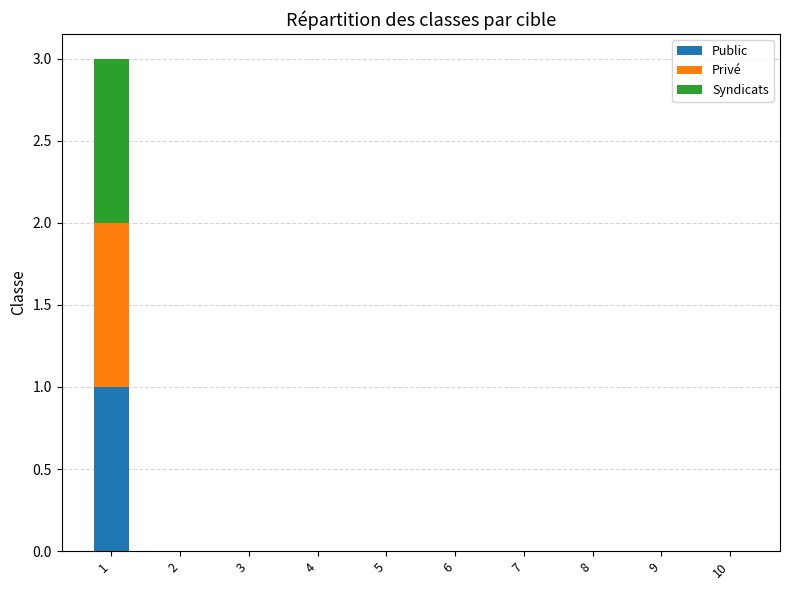

Is it true that Public equals -1 at 6?

False